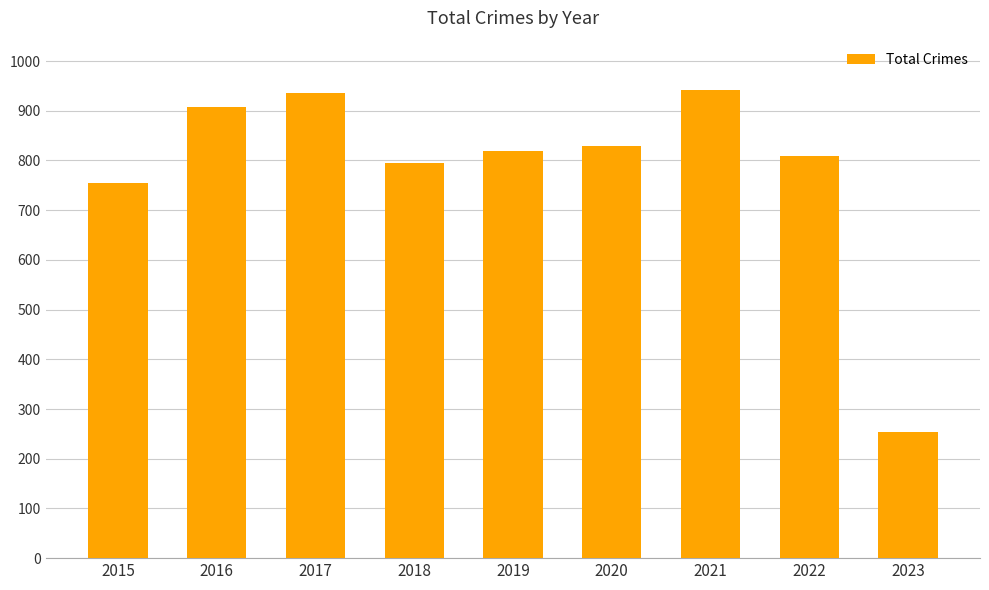

Between 2016 and 2018, which is larger?

2016